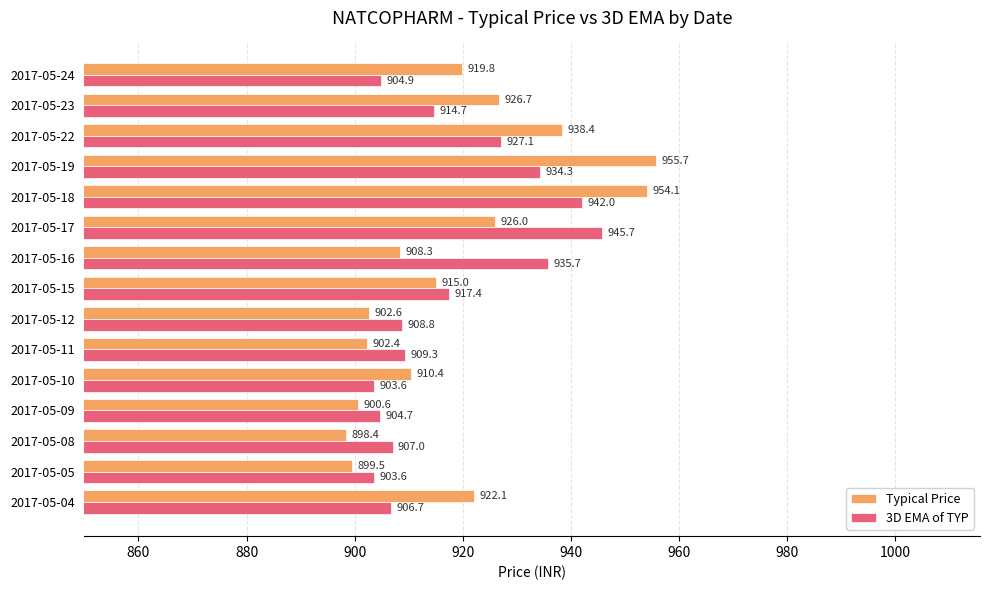

What is the maximum value for Typical Price?

955.7